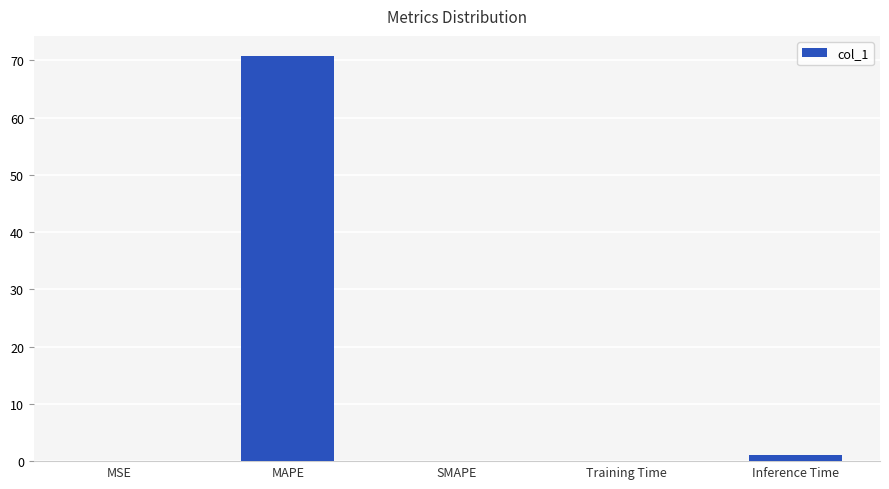

At which category does the chart reach its peak across all series?

MAPE